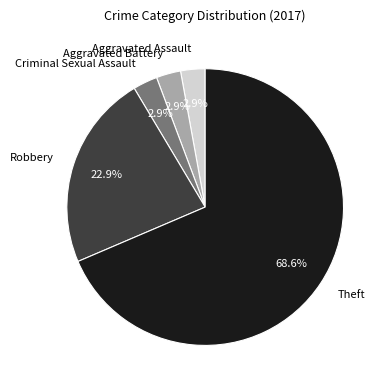

Does Theft account for over 50% of the chart?

Yes